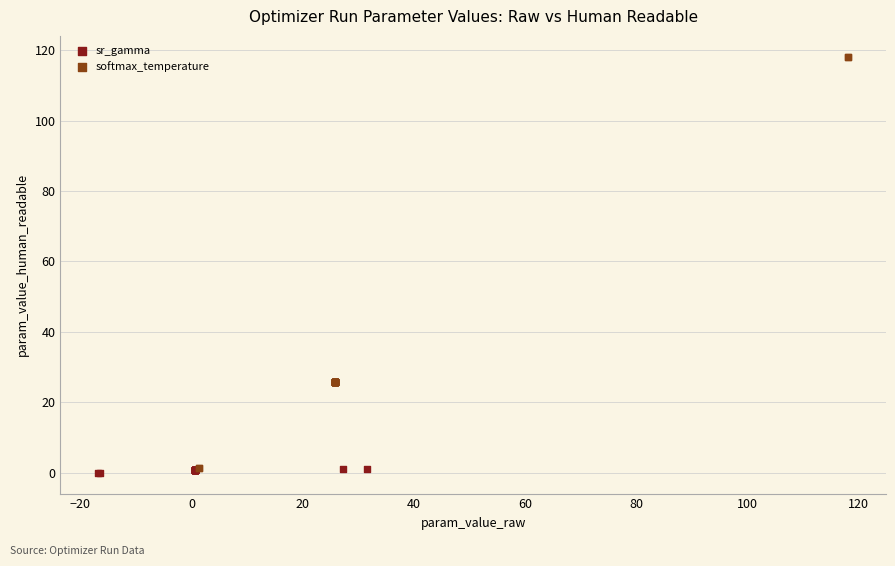

Which series contains the highest Y value?

softmax_temperature